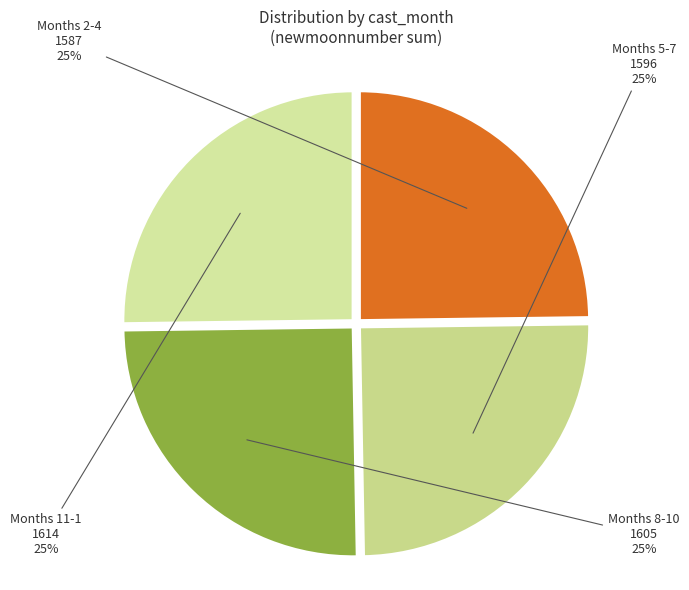

Approximately how many times larger is the value at Months 8-10 compared to Months 11-1?

1.0